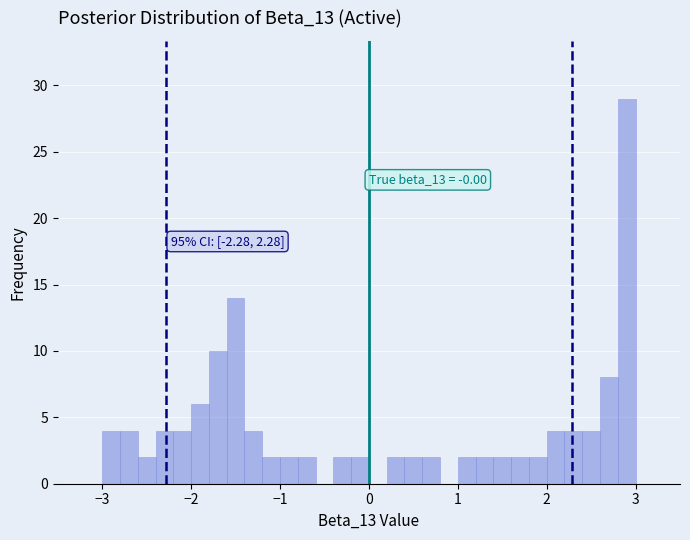

Read against the x-axis, roughly where is the centre of the tallest bar?

2.9